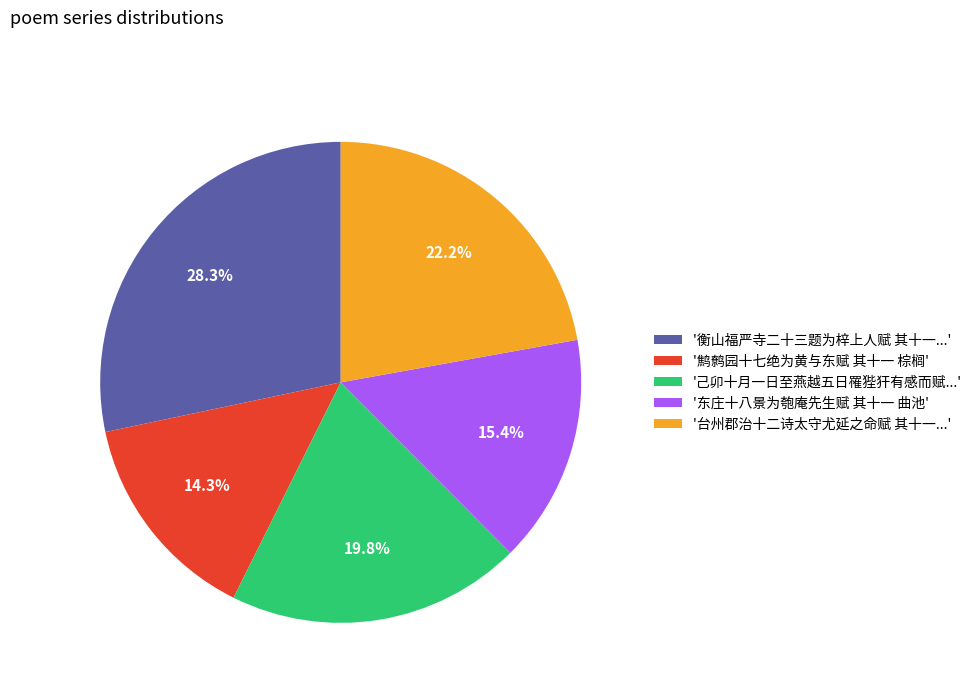

How many segments does this pie chart have?

5